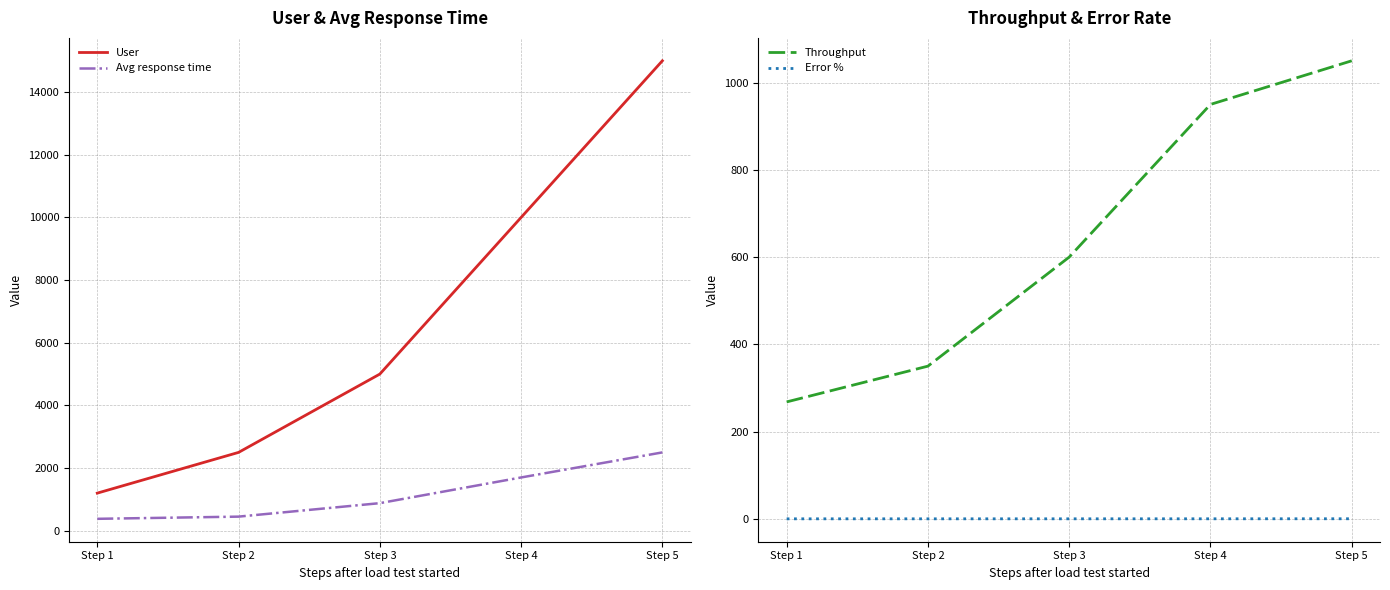

What is the sum of all Throughput values?

3218.0